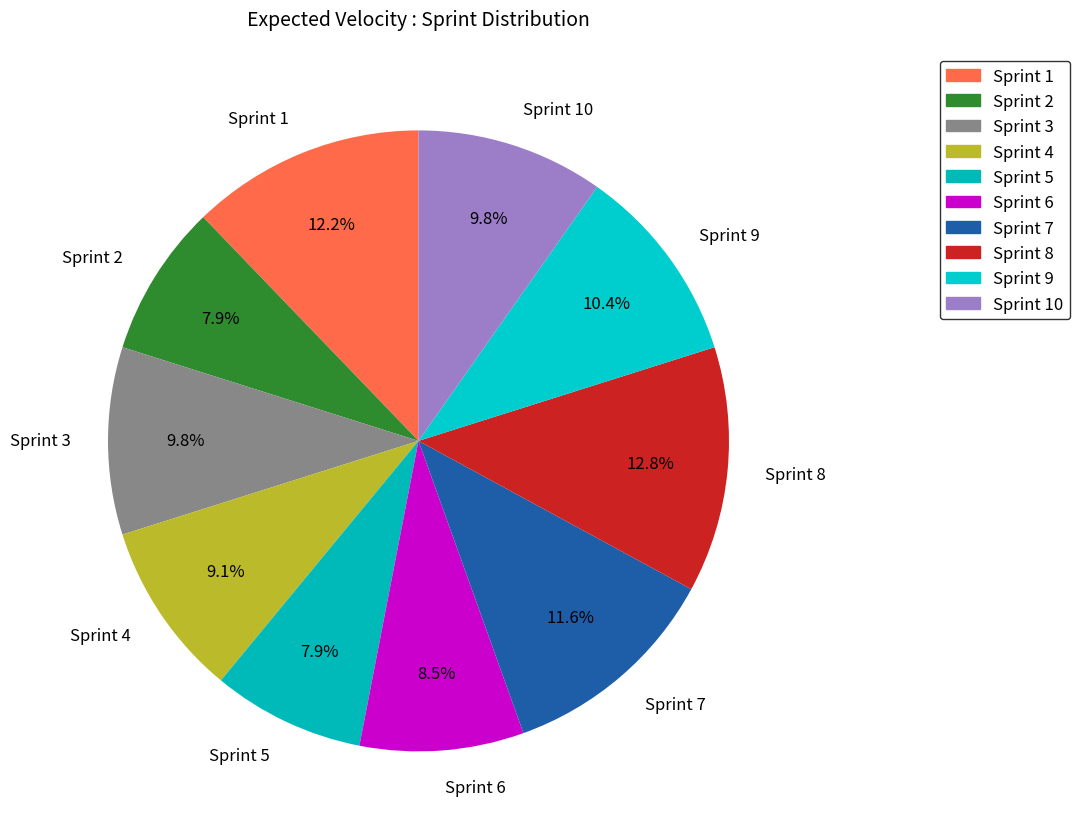

What is the largest slice in the pie chart?

Sprint 8